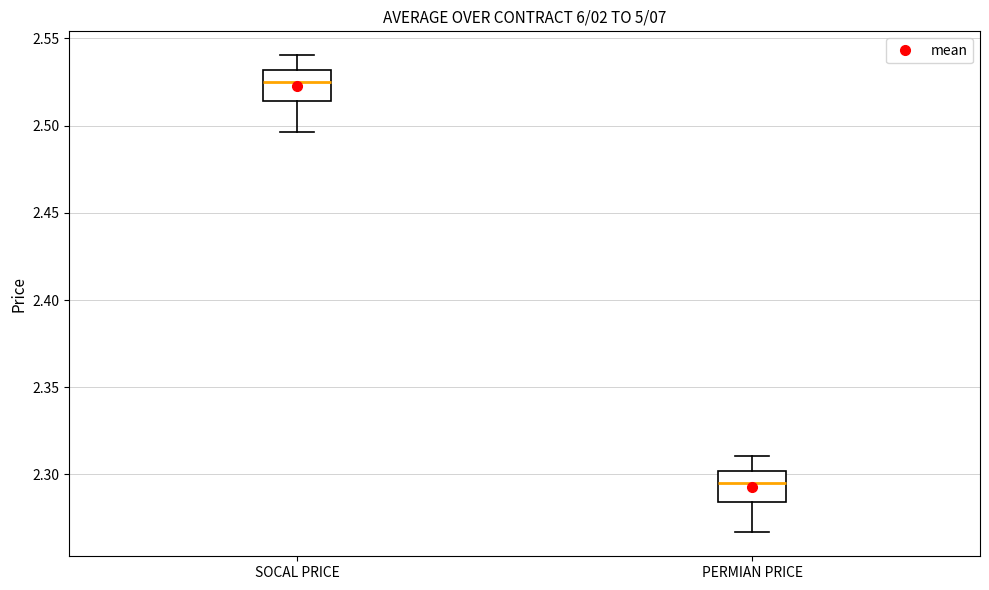

Reading left to right, read every box against the y-axis: the position of its median line, the range the box covers, and the ends of its whiskers. The values are not printed on the chart, so give them approximately, as read against the axis.

SOCAL PRICE: median 2.525, box 2.515 to 2.530, whiskers 2.495 to 2.540
PERMIAN PRICE: median 2.295, box 2.285 to 2.300, whiskers 2.265 to 2.310